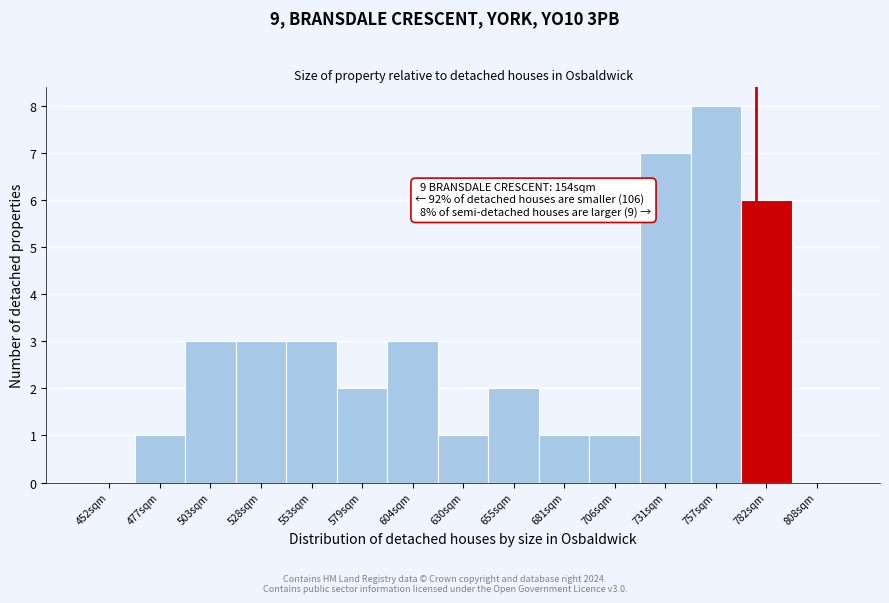

Reading left to right, list all the values displayed in this chart.

452sqm=0	477sqm=1	503sqm=3	528sqm=3	553sqm=3	579sqm=2	604sqm=3	630sqm=1	655sqm=2	681sqm=1	706sqm=1	731sqm=7	757sqm=8	782sqm=6	808sqm=0